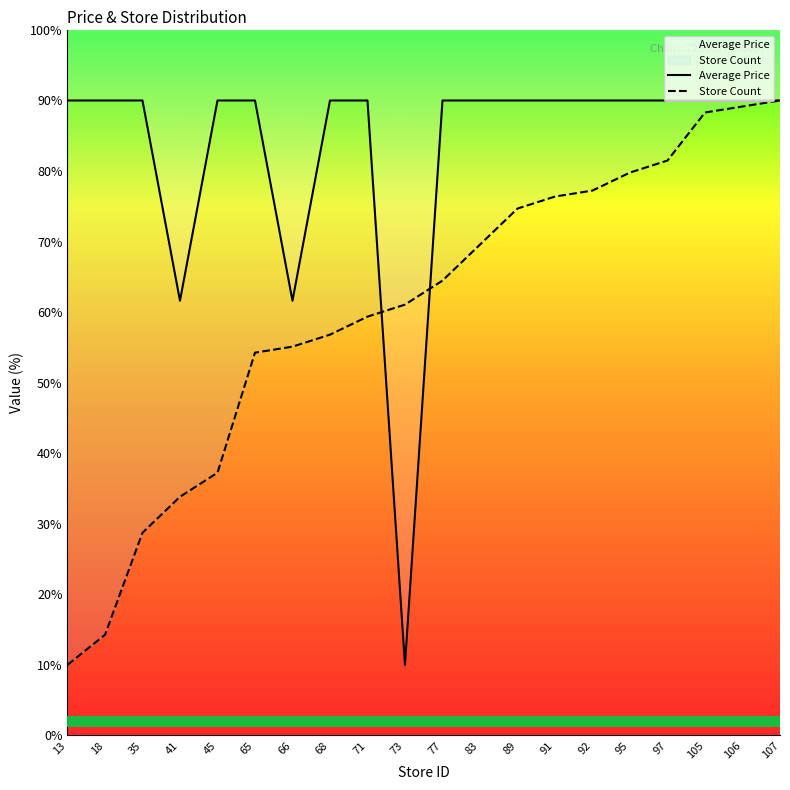

List the series in order of their peak value, highest first.

Store Count, Average Price